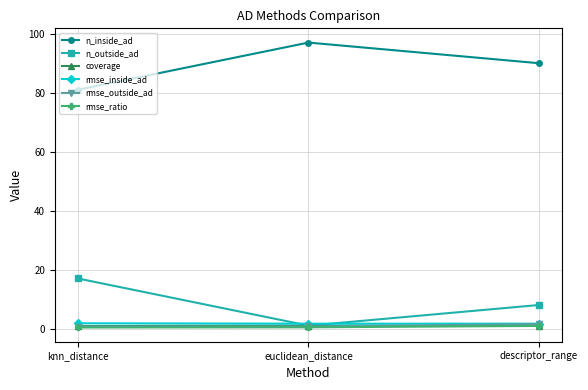

What is the maximum value shown in the chart?

97.0